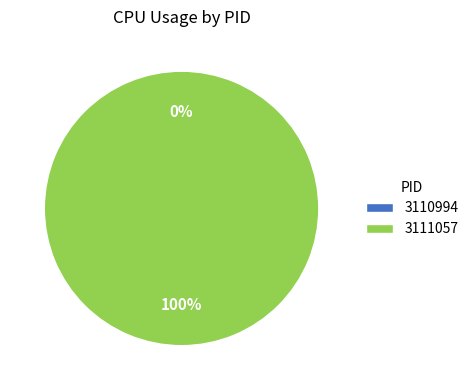

To the nearest percent, what is the combined percentage of 3111057 and 3110994?

100%